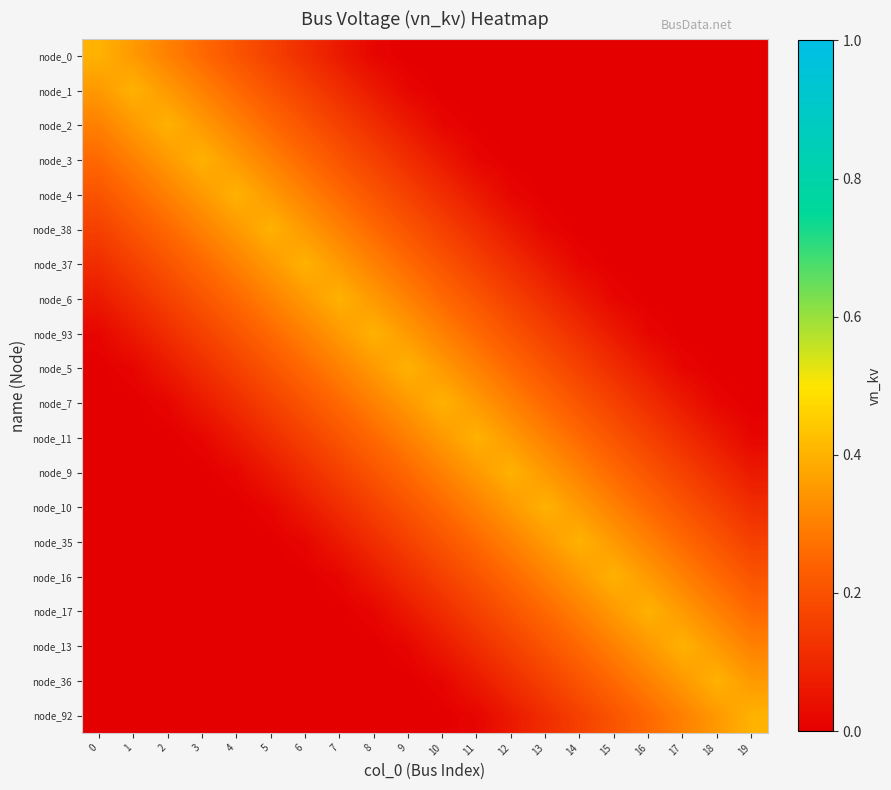

Between 9 and 6, which is larger?

6